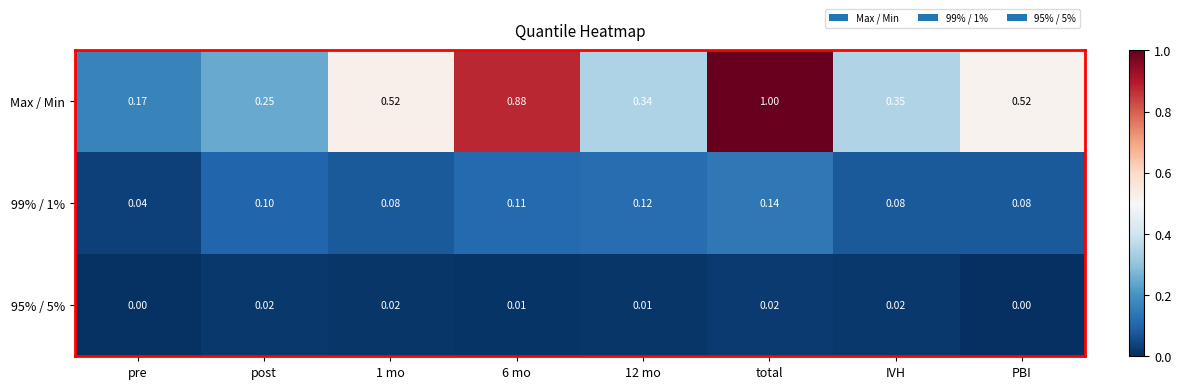

Which series changed the most between pre and 1 mo?

Max / Min